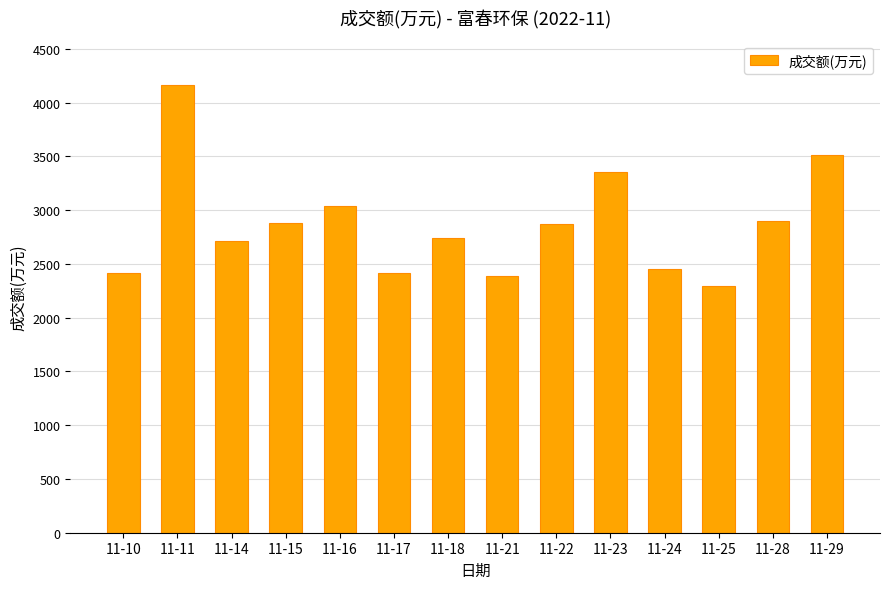

True or false: the data shows 4199 at 11-10.

False